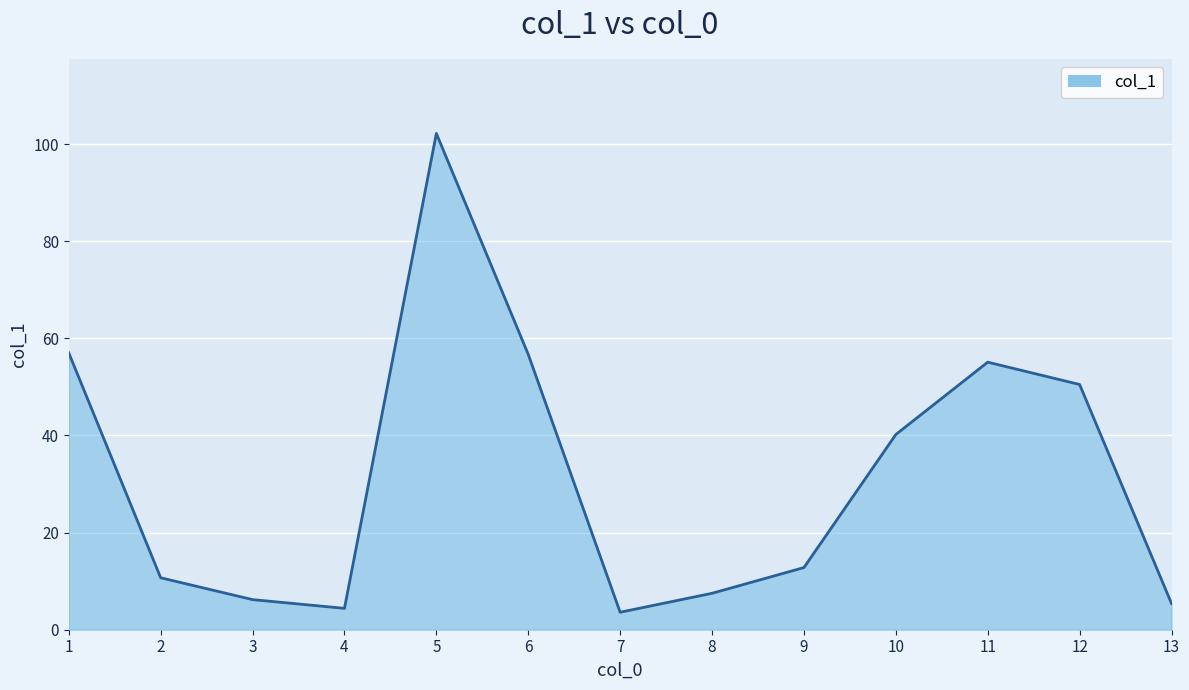

At which category does the chart reach its peak across all series?

5